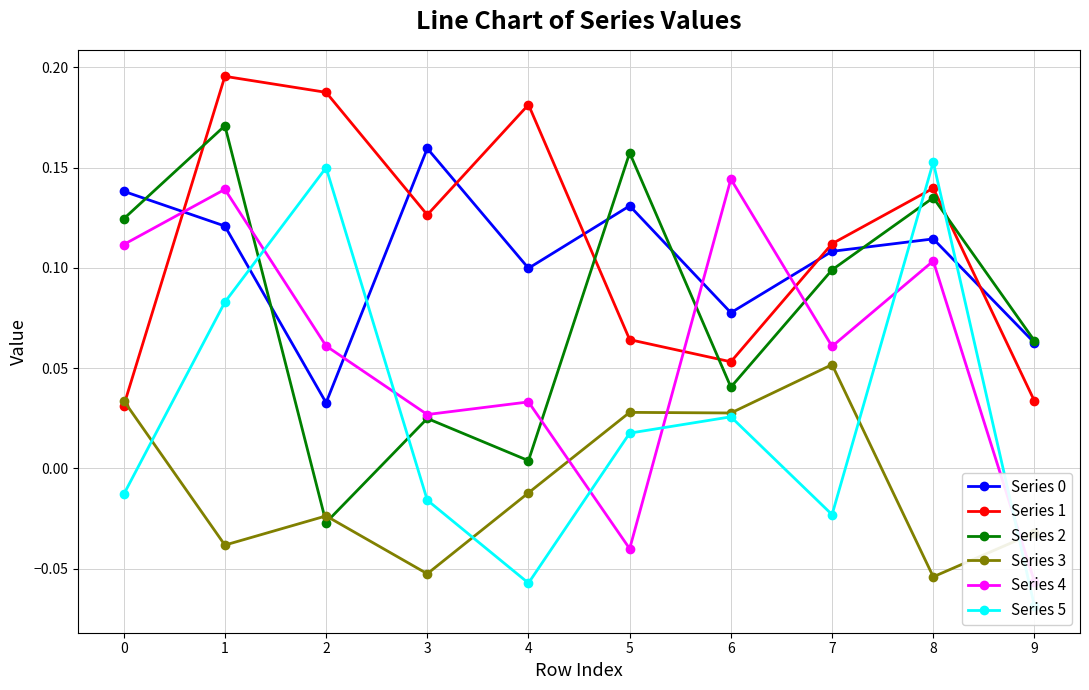

The value of Series 4 at 3 is 0.0. True or false?

False